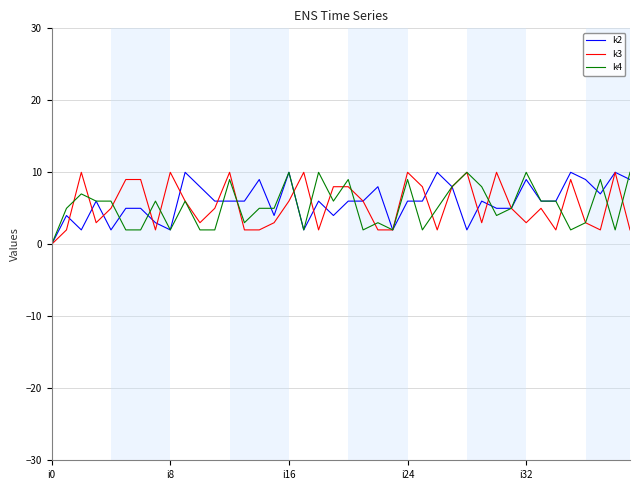

What is the label of the 11th point from the left?

10